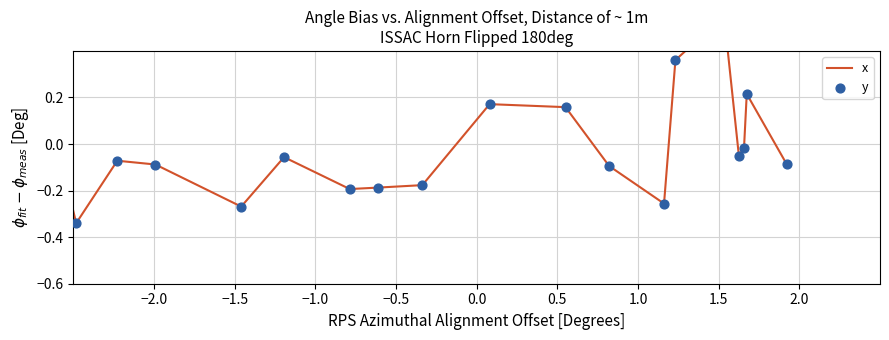

At how many categories does at least one series exceed 0?

6